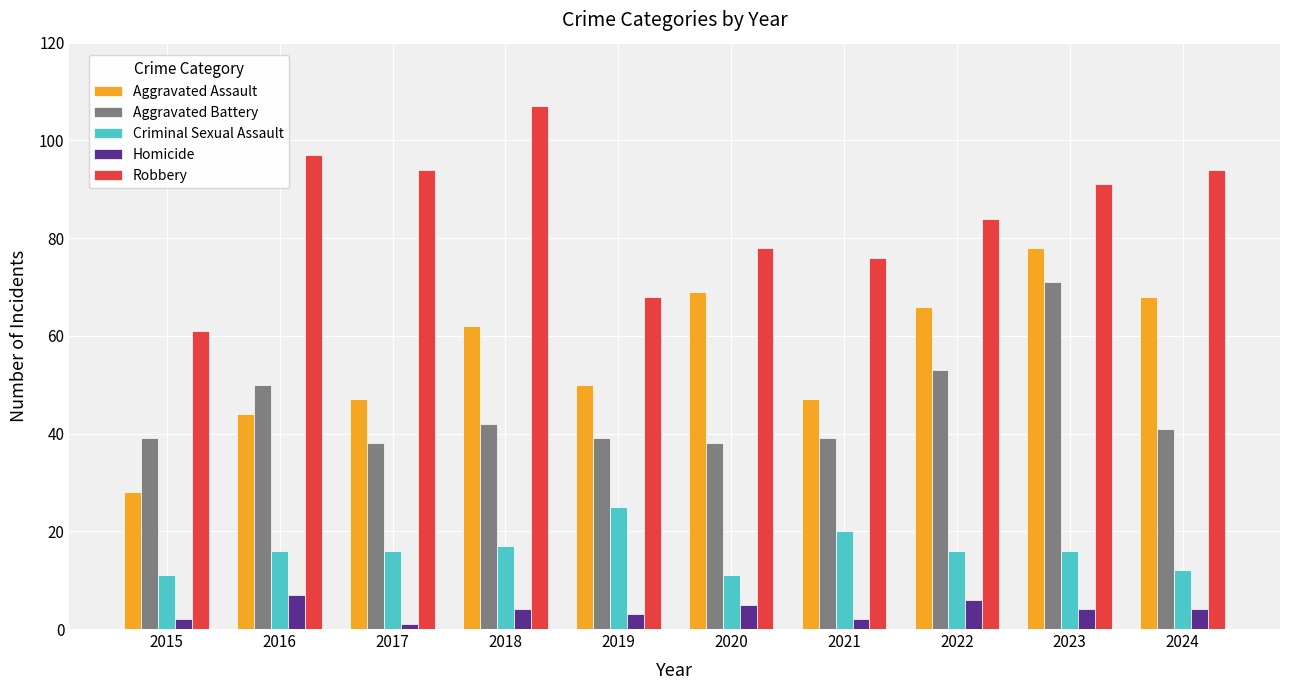

What is the maximum value shown in the chart?

107